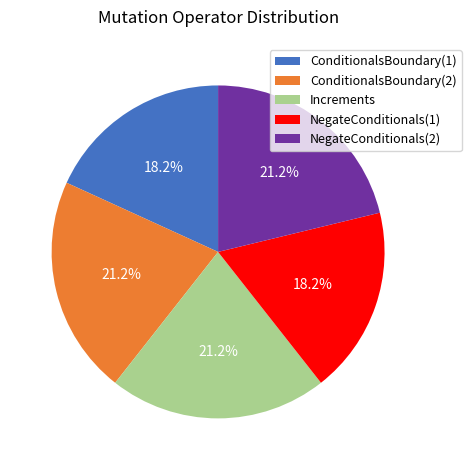

What percentage is the NegateConditionals(2) slice, to the nearest percent?

21%